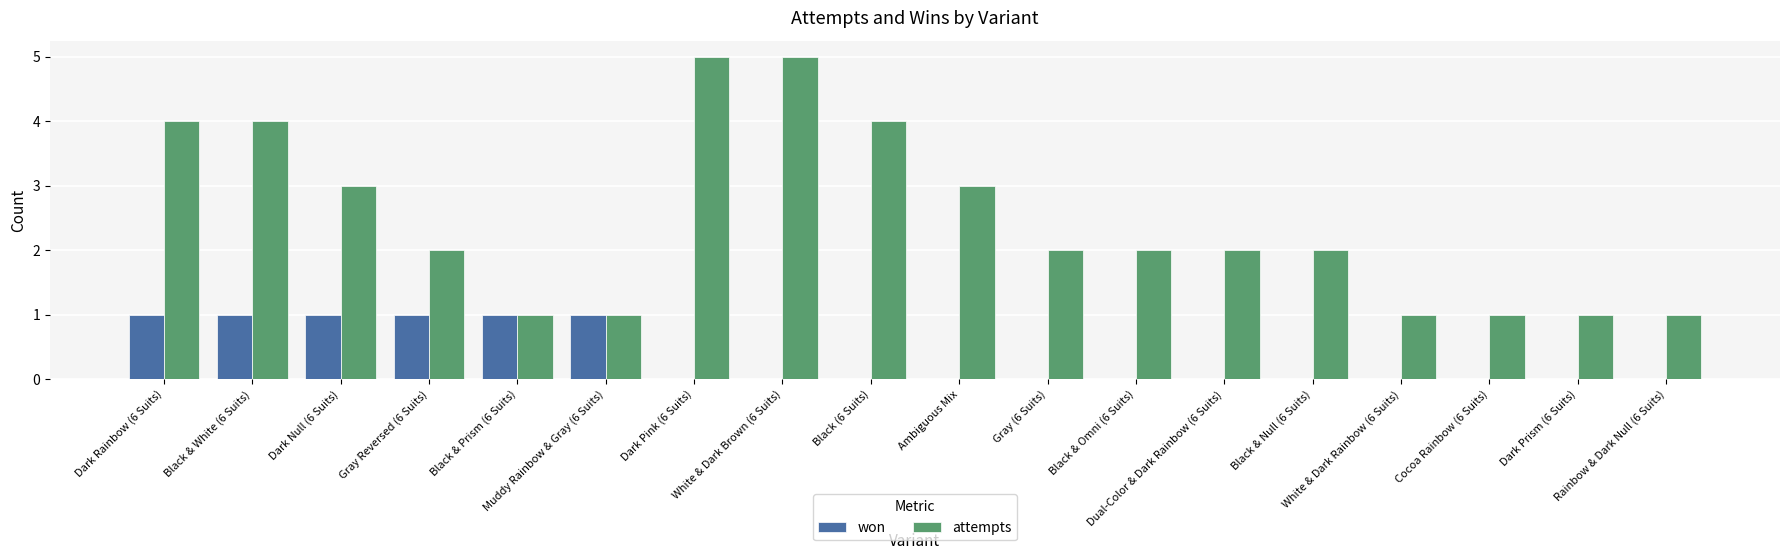

How many won values are between 0 and 1?

18